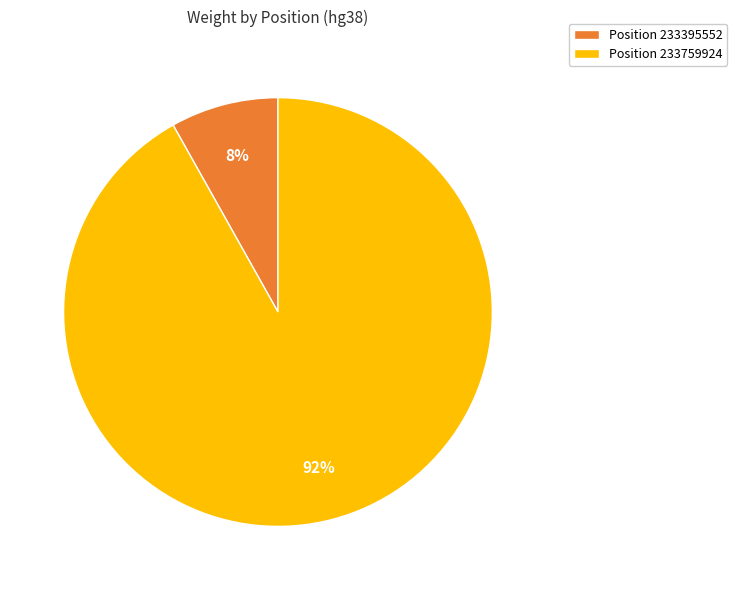

Which slice is the smallest?

Position 233395552